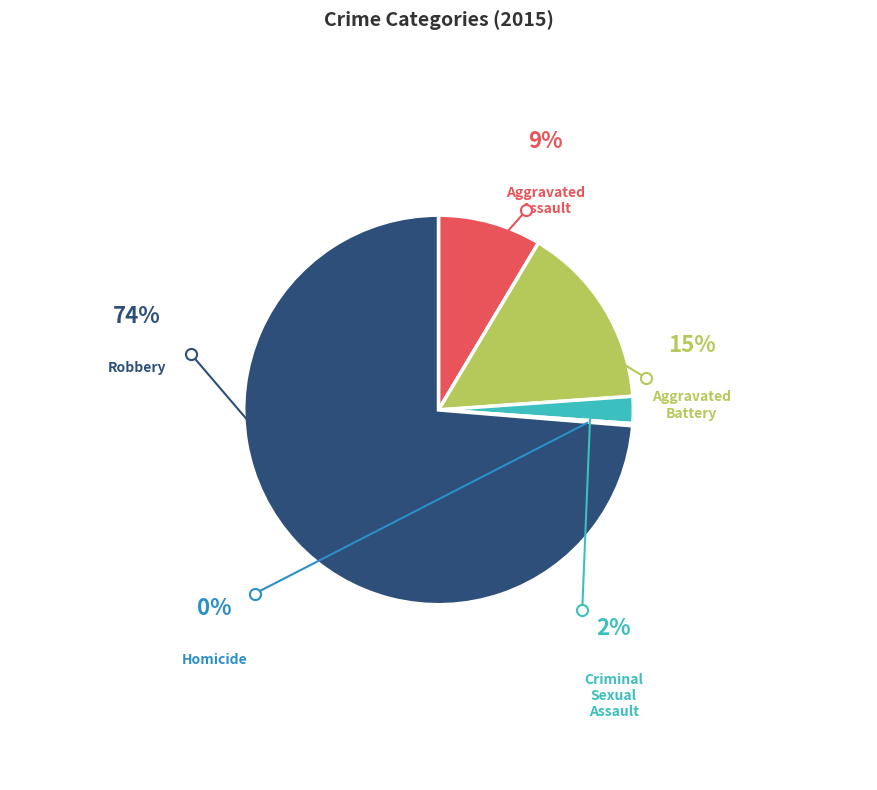

Rank the categories by value from highest to lowest.

Robbery, Aggravated Battery, Aggravated Assault, Criminal Sexual Assault, Homicide